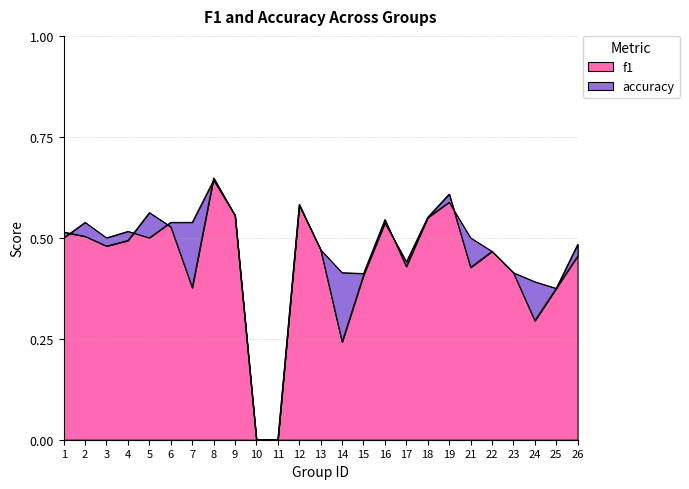

What is the approximate value of f1 at 5?

0.6